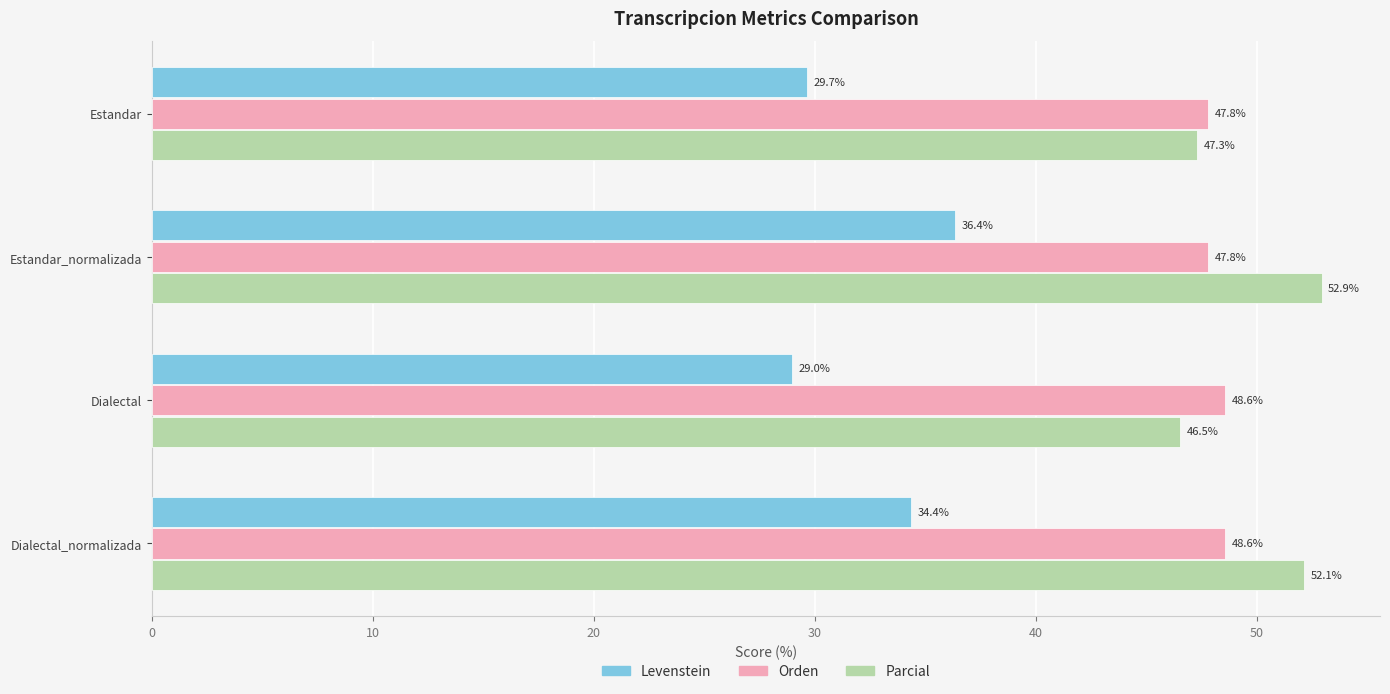

At how many categories does at least one series exceed 42?

4